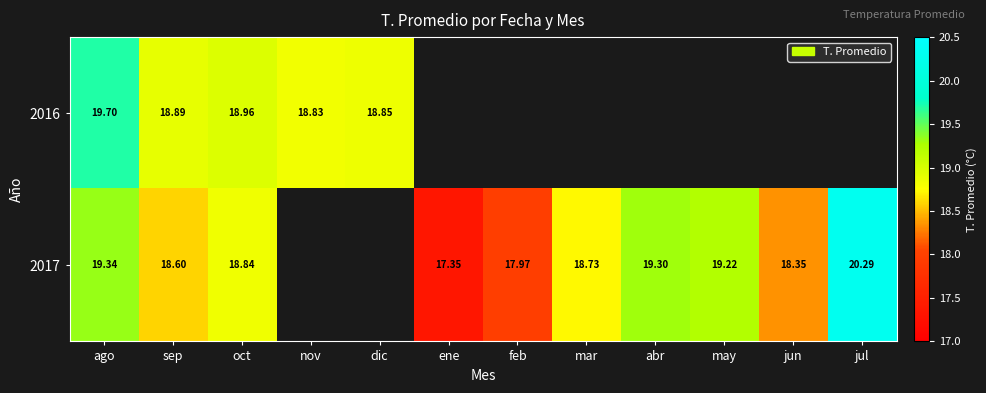

What is the greatest value displayed?

20.3